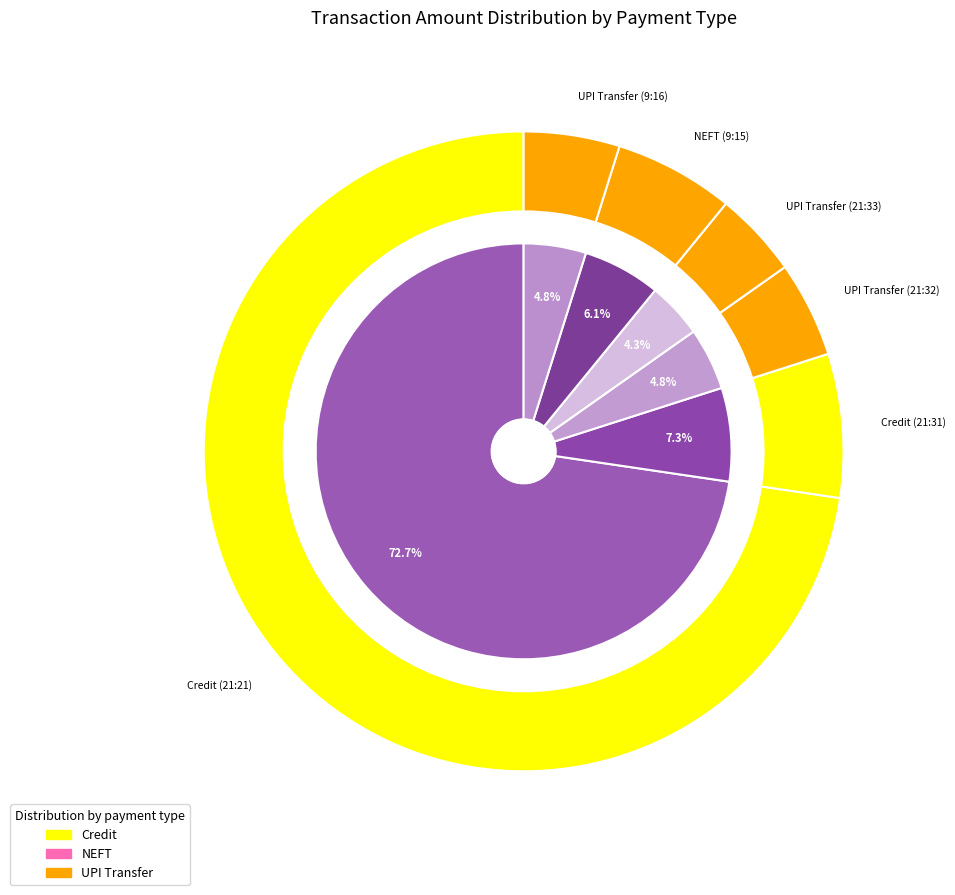

True or false: UPI Transfer (21:32) accounts for 1% of the total.

False